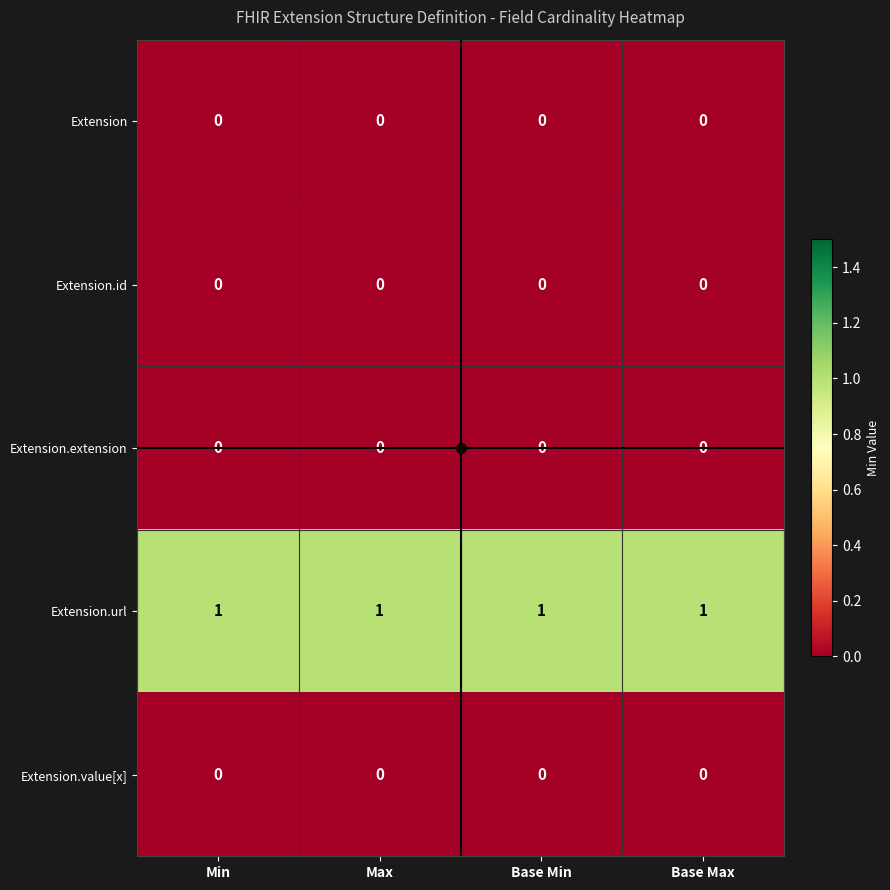

What is the difference between the highest and lowest values at Max?

1